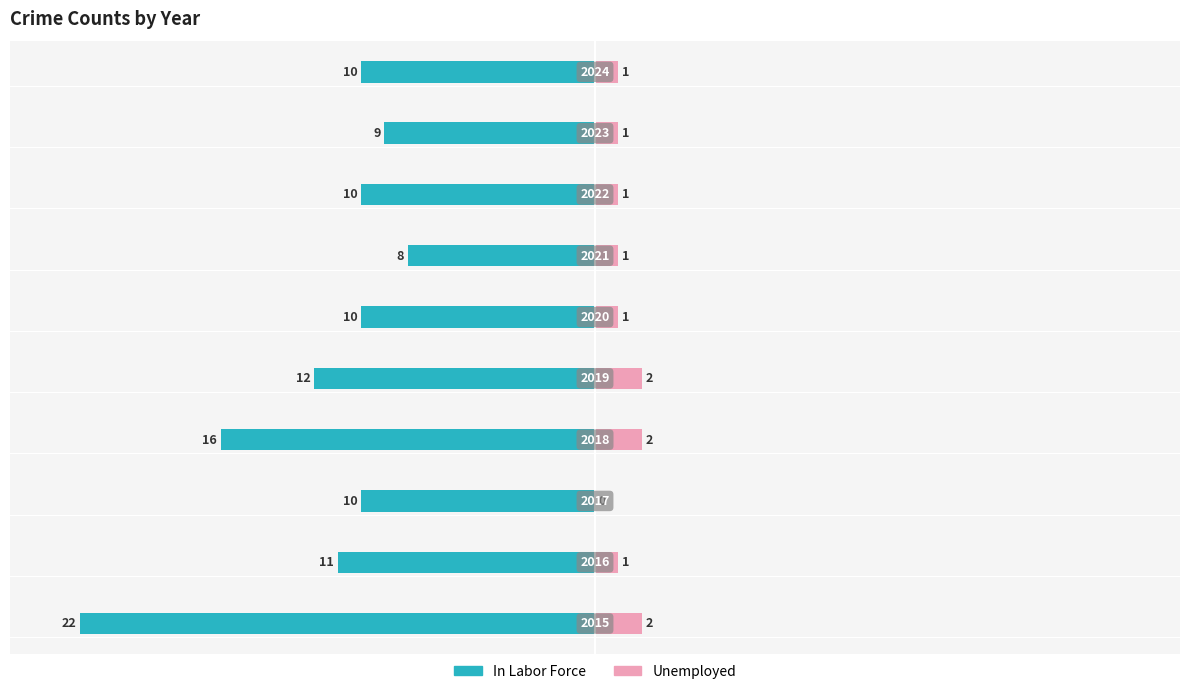

What is the value of the Unemployed bar at the 10th from the left?

1